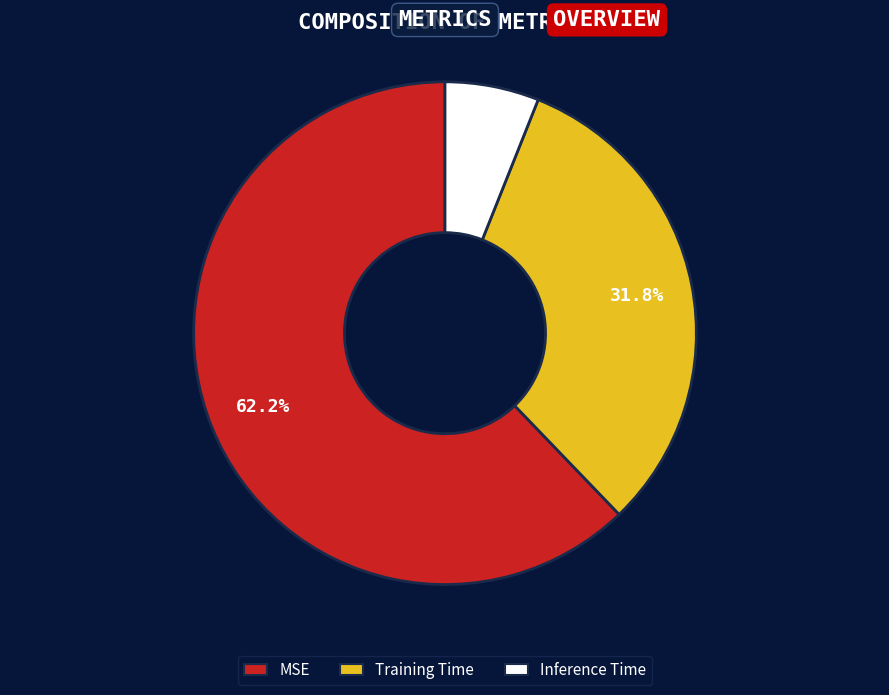

To the nearest percent, what percentage of the pie is Training Time?

32%